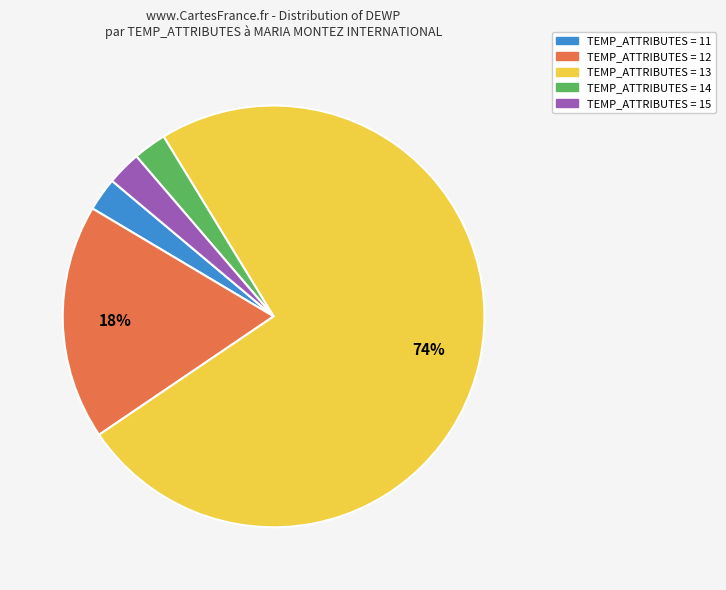

To the nearest percent, what is the average slice percentage?

20%